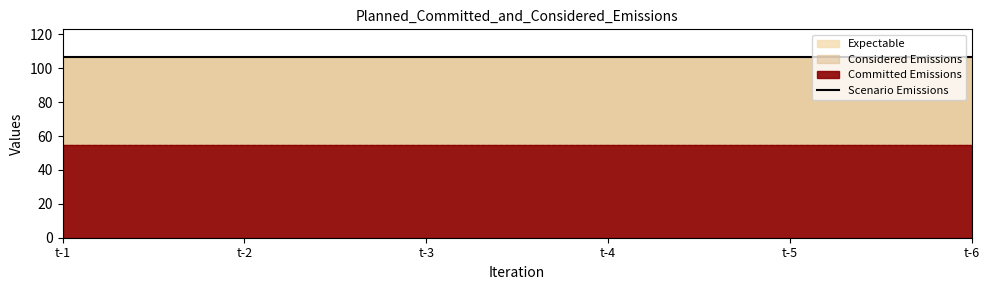

Reading left to right, extract all data points from this chart.

D1: 55.0	55.0	55.0	55.0	55.0	55.0
D3: 107.0	107.0	107.0	107.0	107.0	107.0